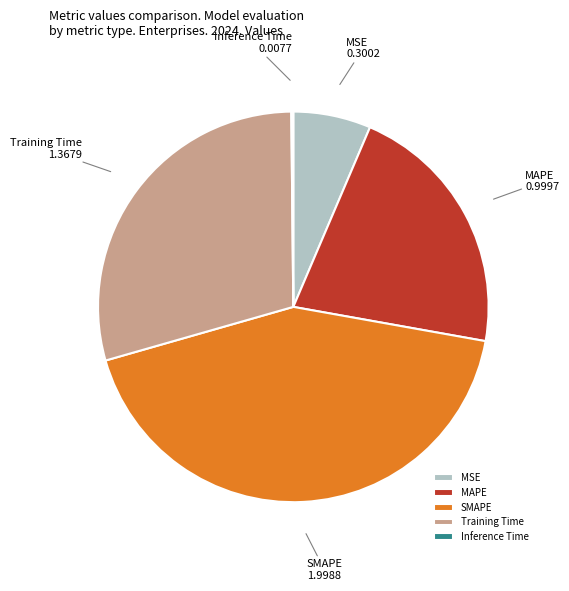

The Training Time slice represents 29% of the pie. True or false?

True